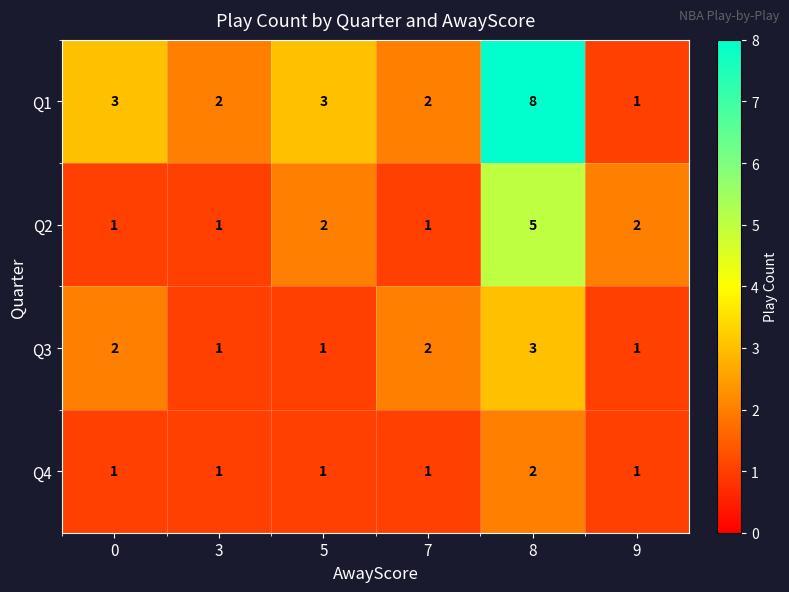

What is the greatest value displayed?

8